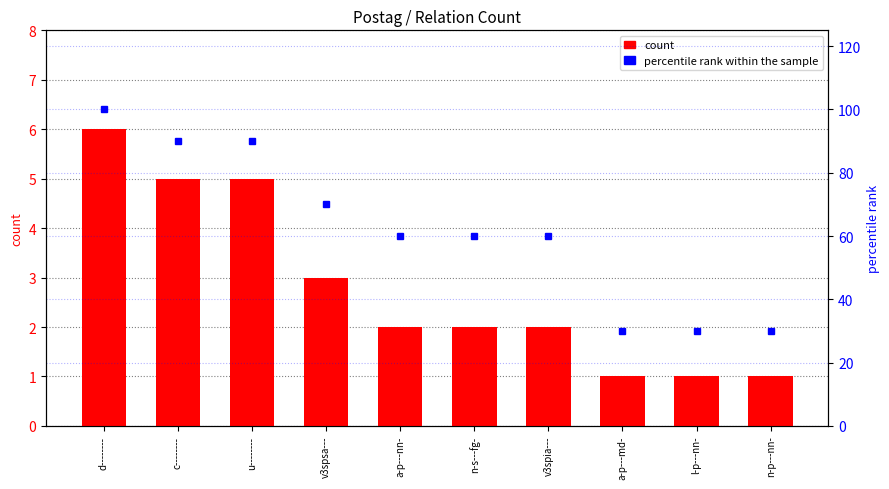

True or false: percentile rank within the sample has a value of 60 at a-p---nn-.

True